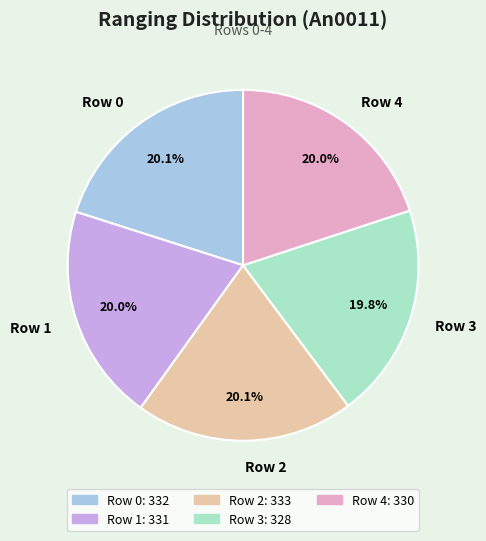

What is the ratio of the value at Row 2 to the value at Row 4?

1.0